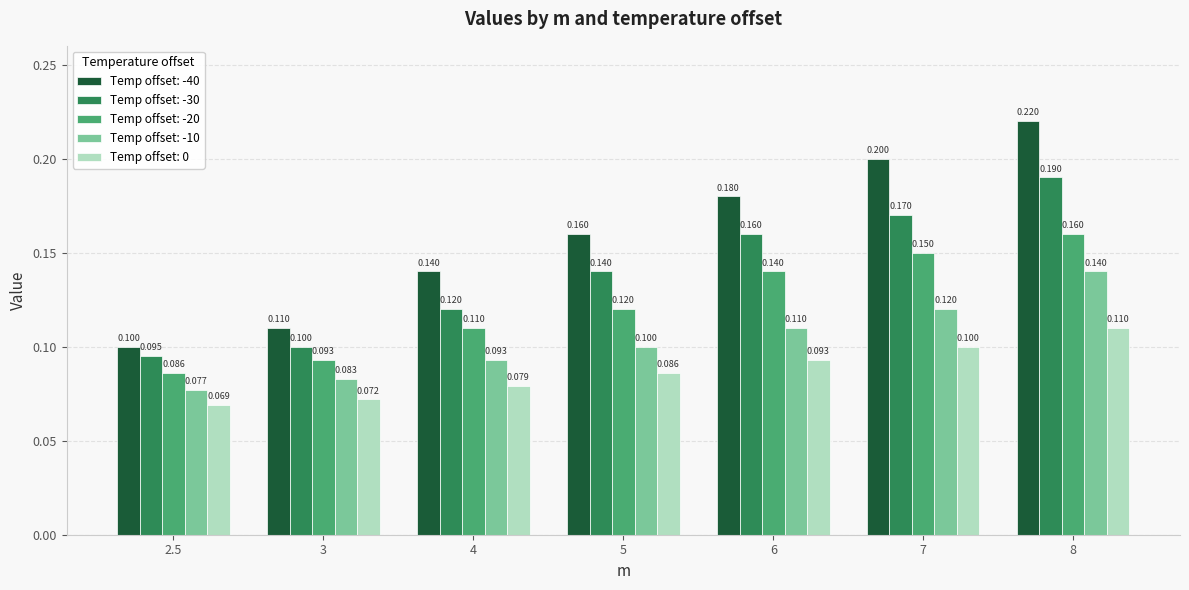

At 7, list the series in order from smallest to largest.

Temp offset: 0, Temp offset: -10, Temp offset: -20, Temp offset: -30, Temp offset: -40